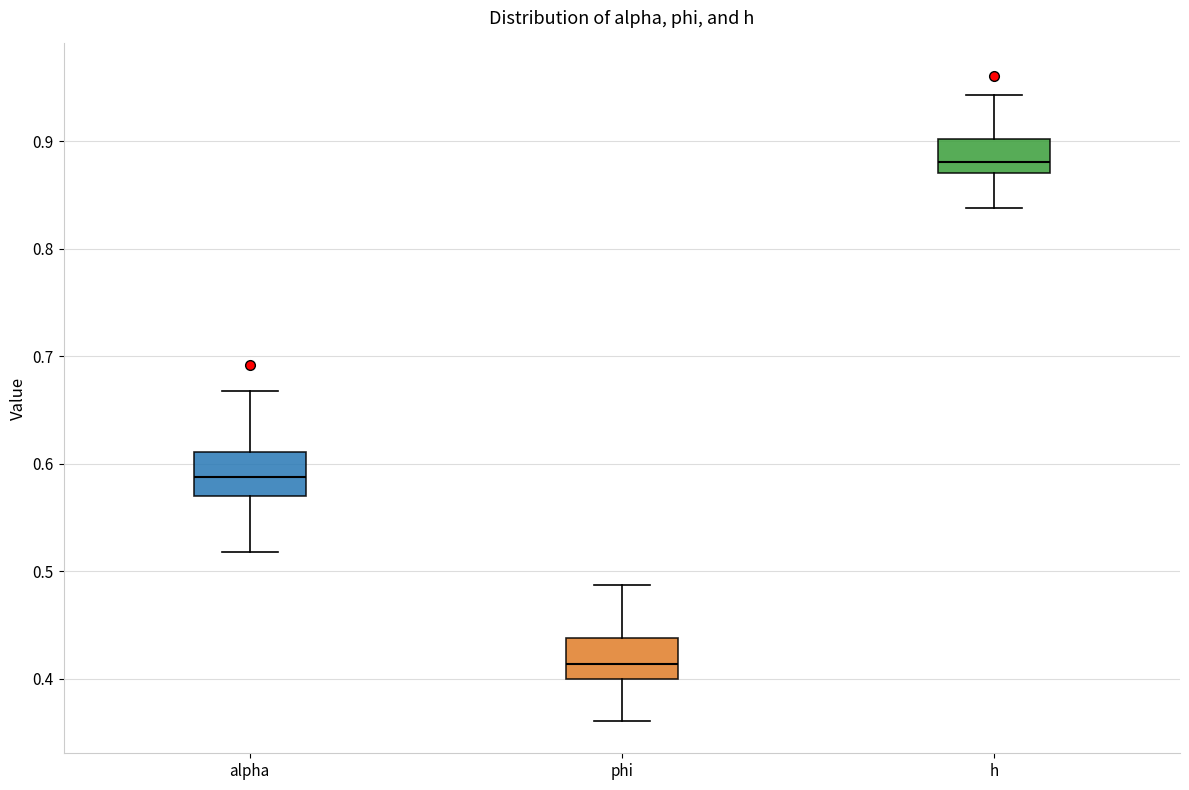

Reading left to right, transcribe this box plot: for each box, give where its median line is, the range the box spans, and where its two whiskers end, as read against the y-axis. The values are not printed on the chart, so give them approximately, as read against the axis.

alpha: median 0.59, box 0.57 to 0.61, whiskers 0.52 to 0.67
phi: median 0.41, box 0.40 to 0.44, whiskers 0.36 to 0.49
h: median 0.88, box 0.87 to 0.90, whiskers 0.84 to 0.94